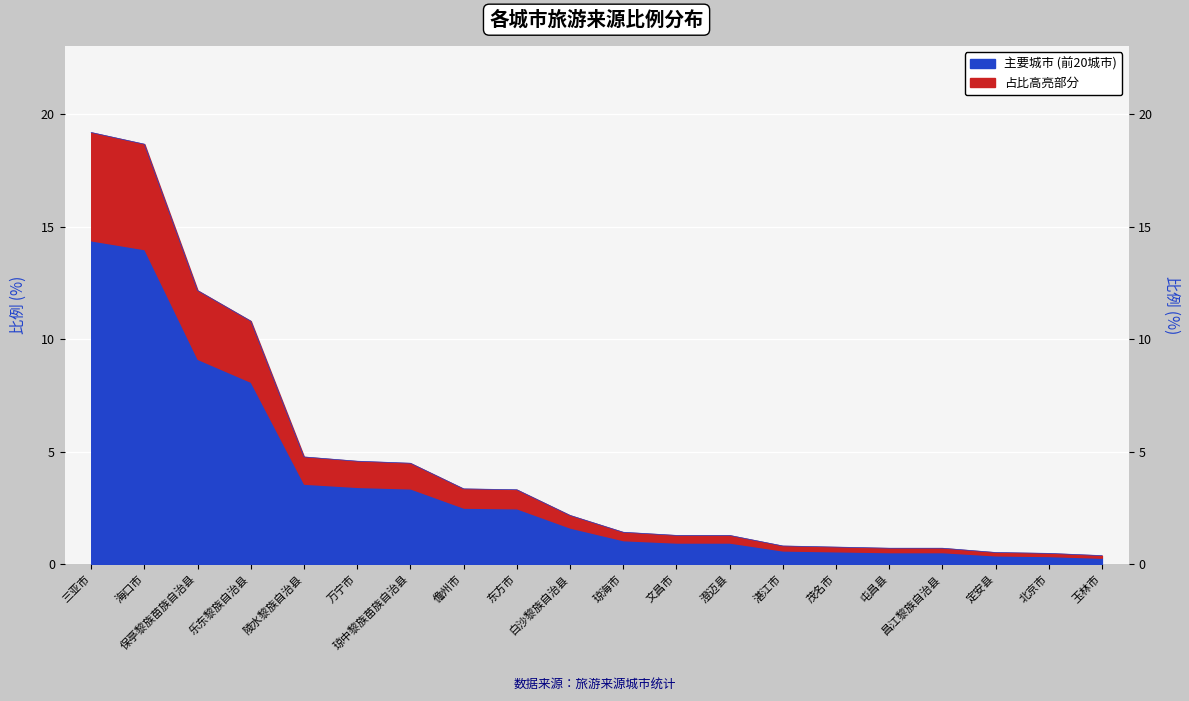

Where does the data first go above 2?

三亚市